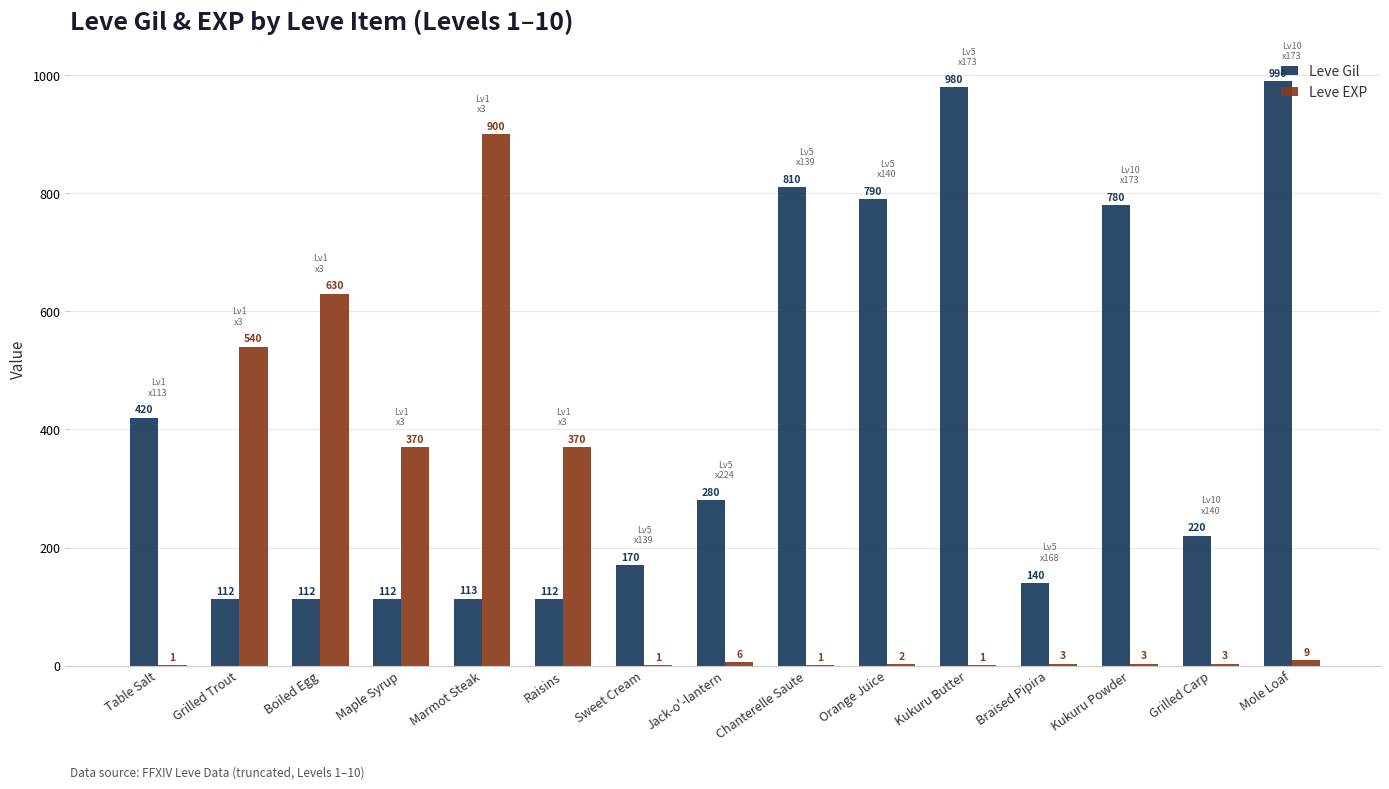

What is the sum of all Leve EXP values?

2840